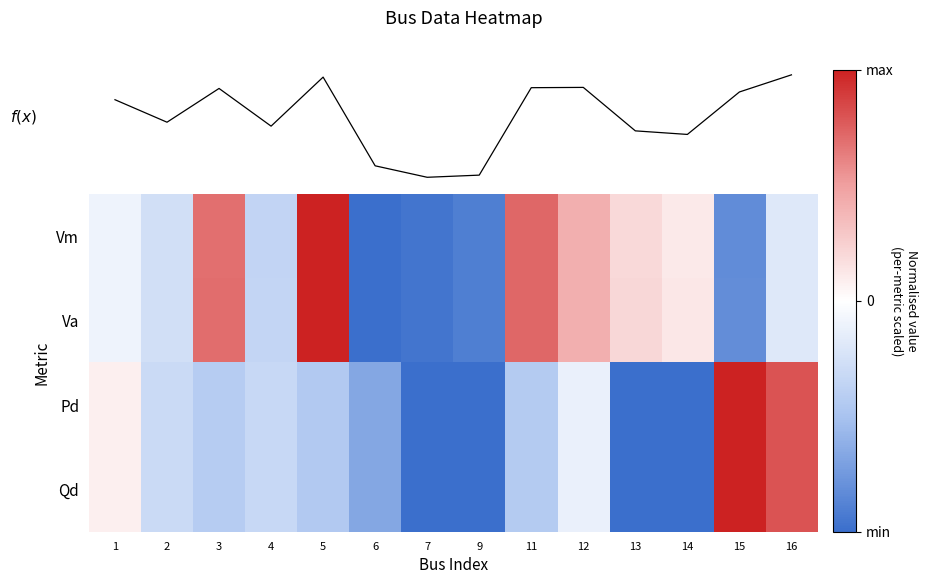

What is the difference between the Va values at 14 and 1?

0.2